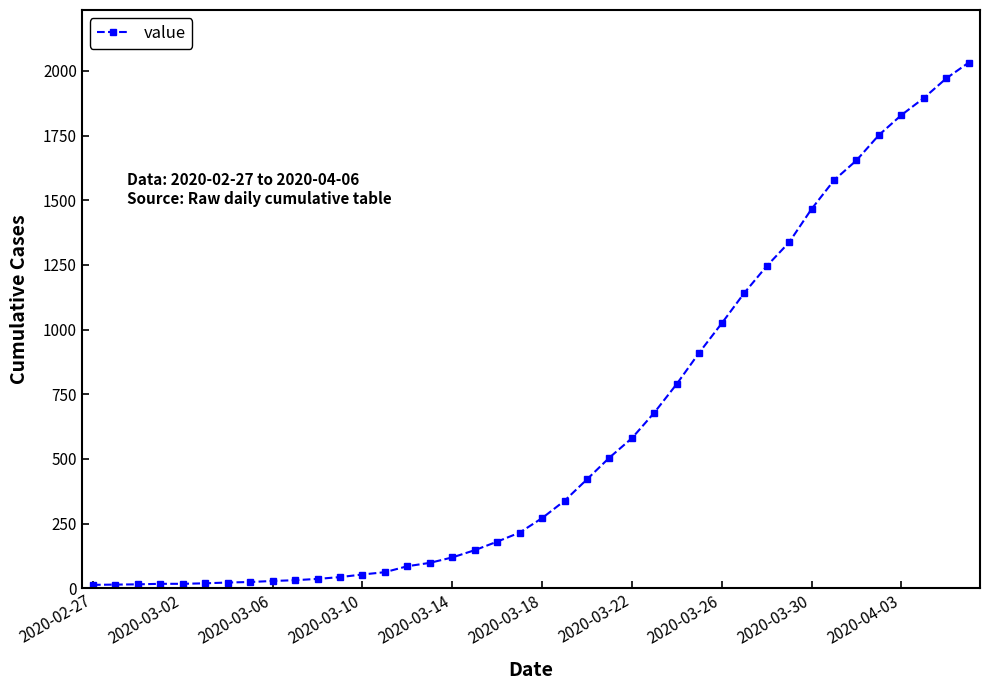

What is the average value?

616